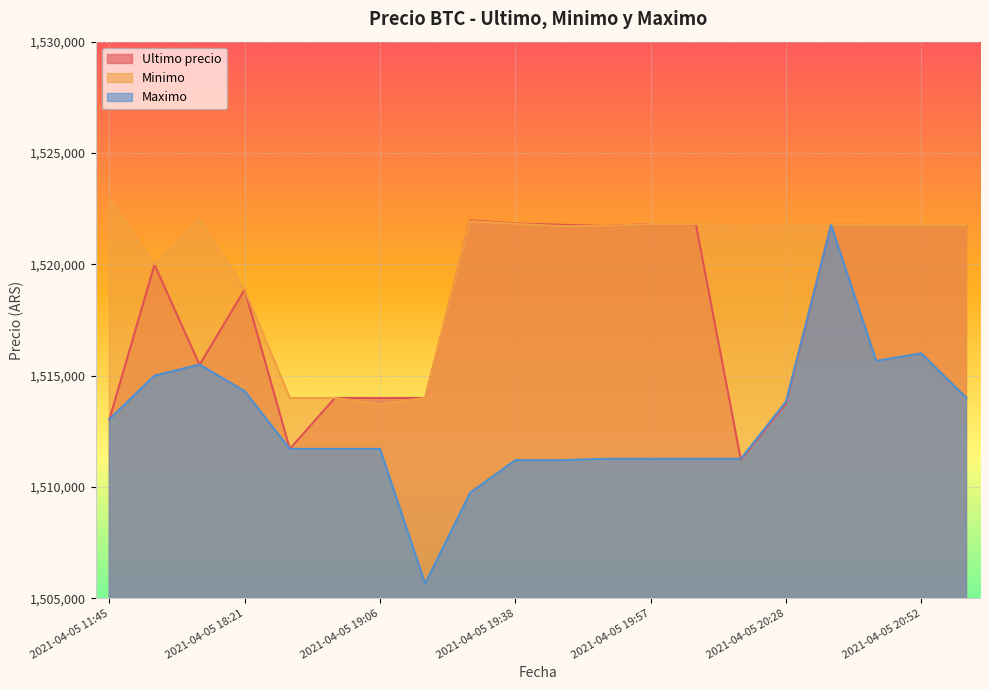

At which label is Ultimo precio closest to 1516594?

2021-04-05 16:21